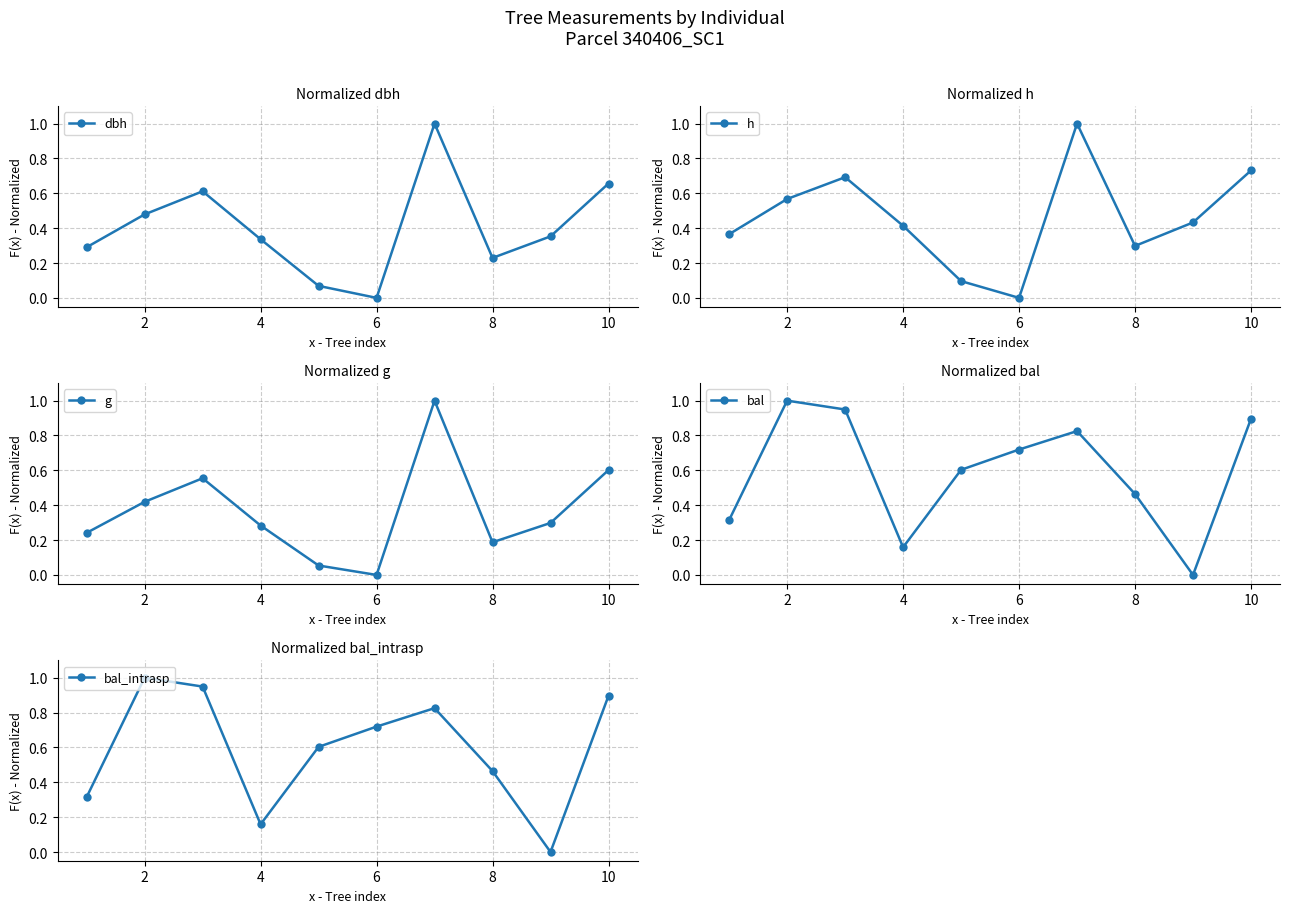

How many interior local valleys does the dbh series have?

2